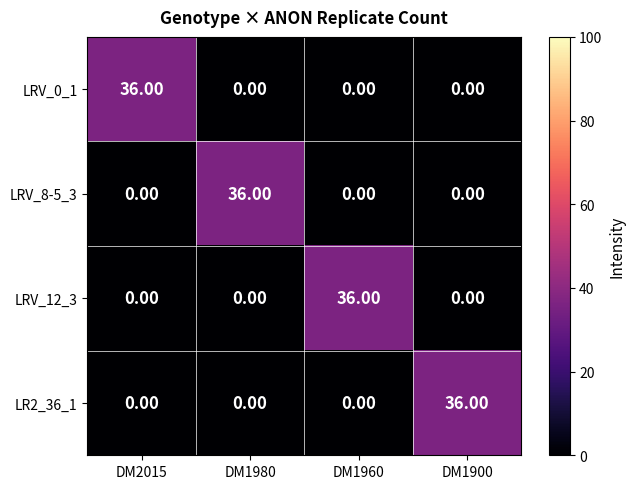

At how many categories does at least one series exceed 28?

4